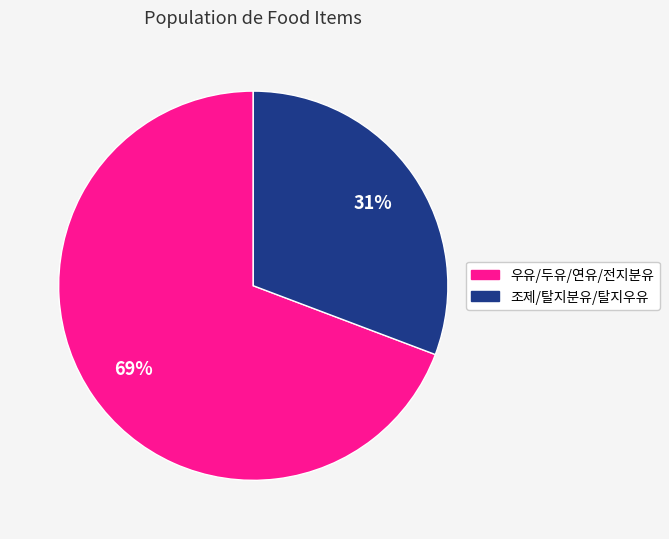

Is there any slice that represents more than half of the pie?

Yes